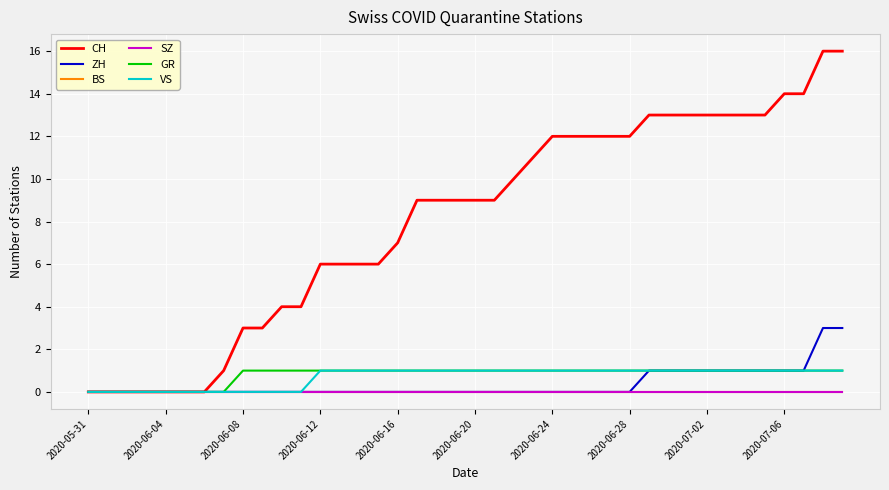

Does the chart have visible grid lines?

Yes